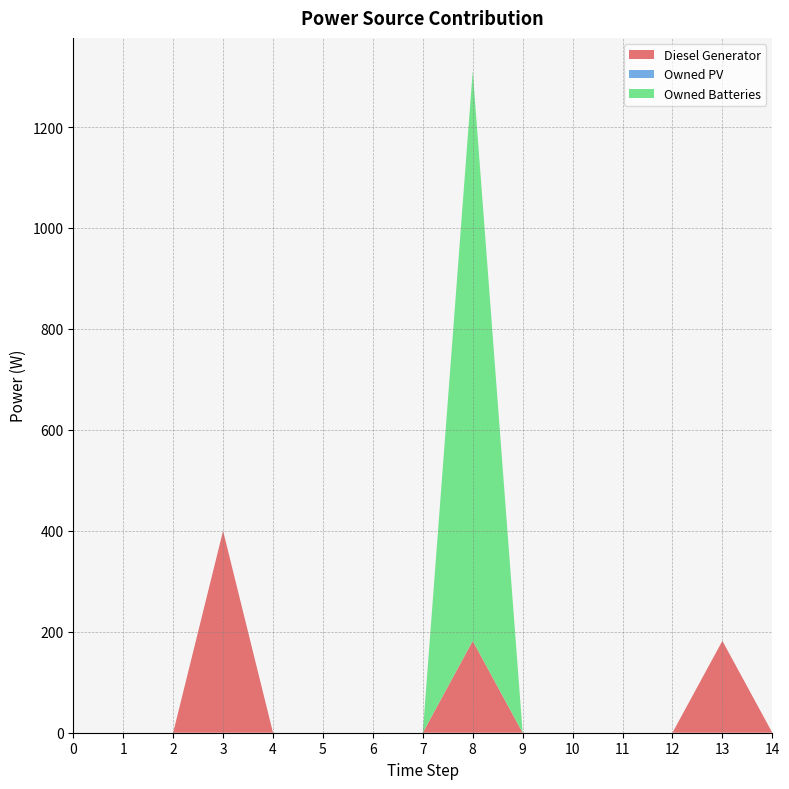

Reading left to right, extract all data points from this chart.

Diesel Generator: 0.0	0.0	0.0	400.0	0.0	0.0	0.0	0.0	182.0	0.0	0.0	0.0	0.0	182.0	0.0
Owned PV: 0.0	0.0	0.0	0.0	0.0	0.0	0.0	0.0	0.0	0.0	0.0	0.0	0.0	0.0	0.0
Owned Batteries: 0.0	0.0	0.0	0.0	0.0	0.0	0.0	0.0	1129.0	0.0	0.0	0.0	0.0	0.0	0.0